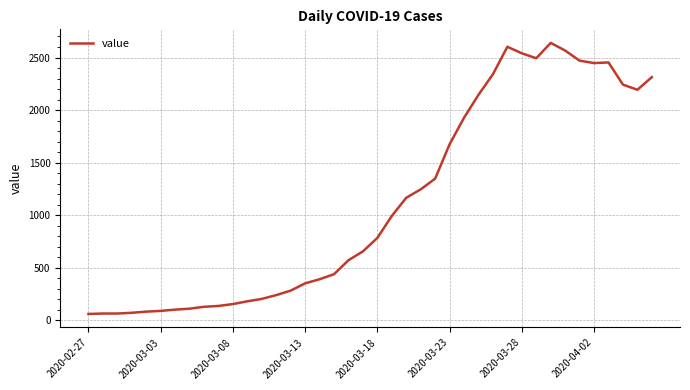

What is the minimum value shown in the chart?

61